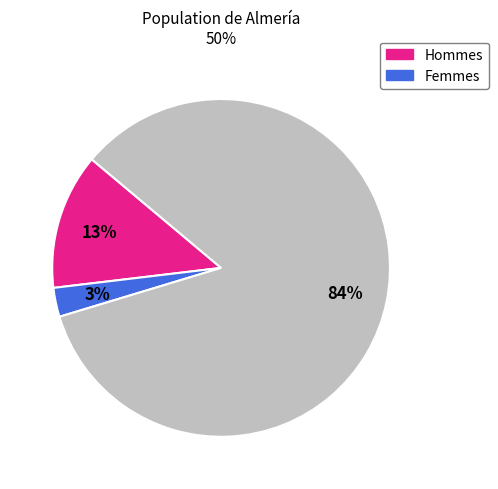

Is there any slice that represents more than half of the pie?

Yes